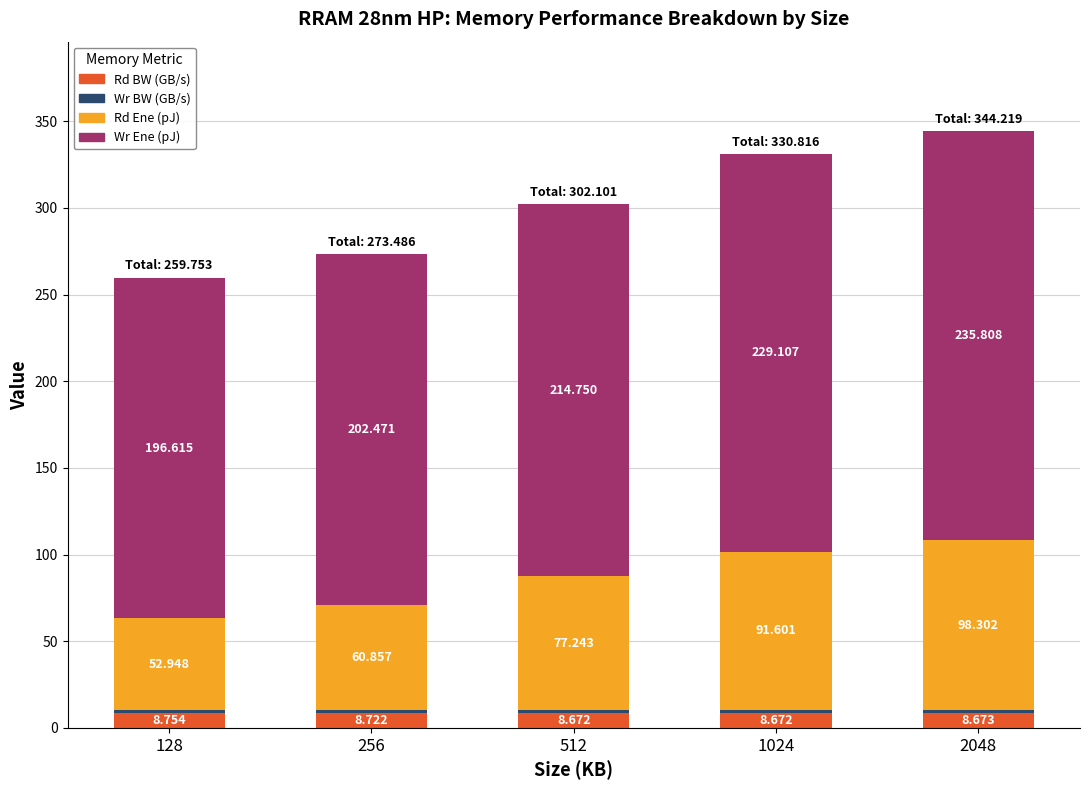

How many bars are there in total?

5